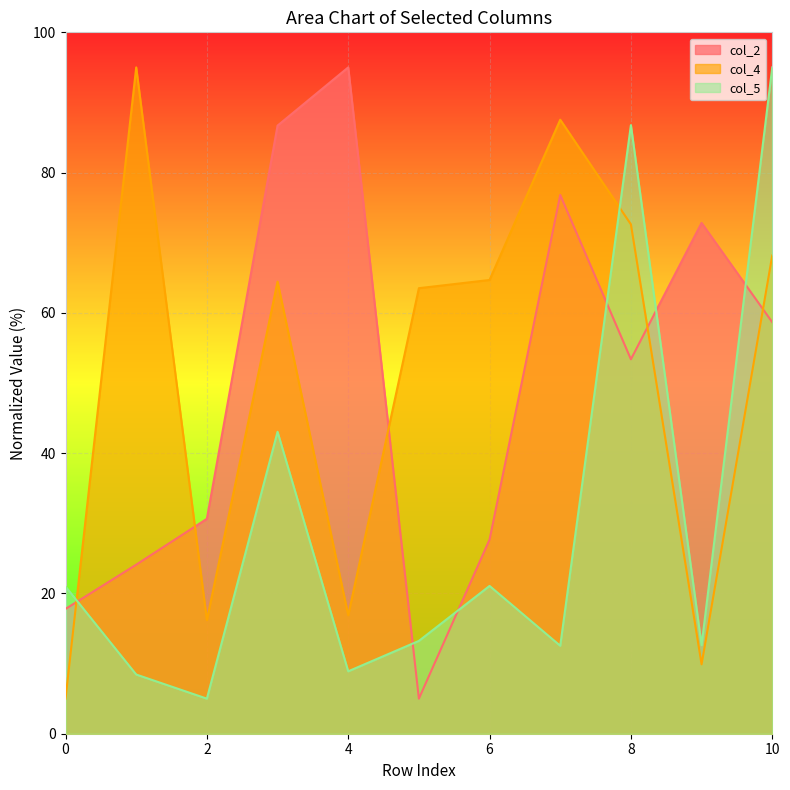

What is the difference between the second highest and minimum values in the col_2 series?

81.7